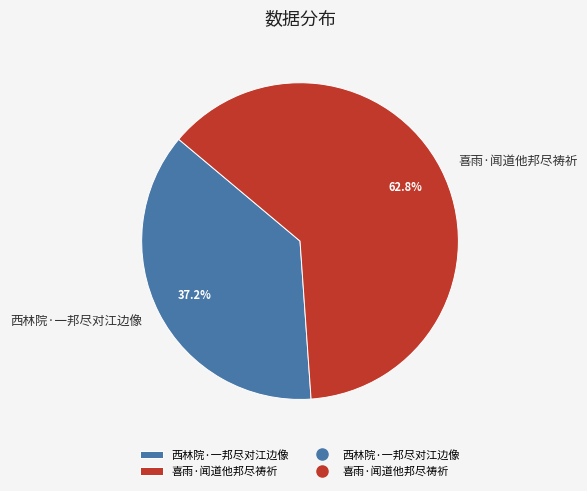

Is there a majority slice in this chart?

Yes